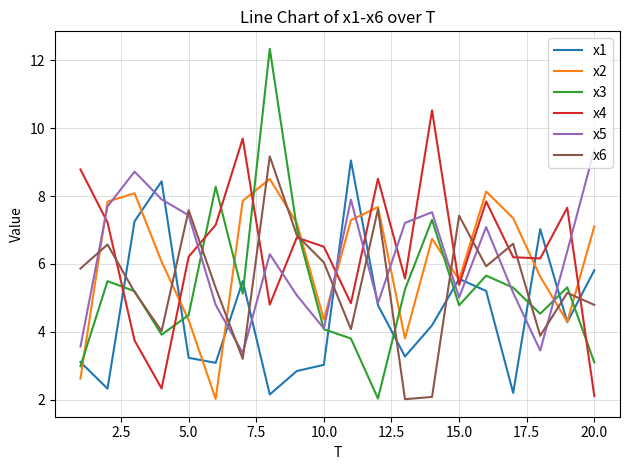

What is the minimum value for x2?

2.0